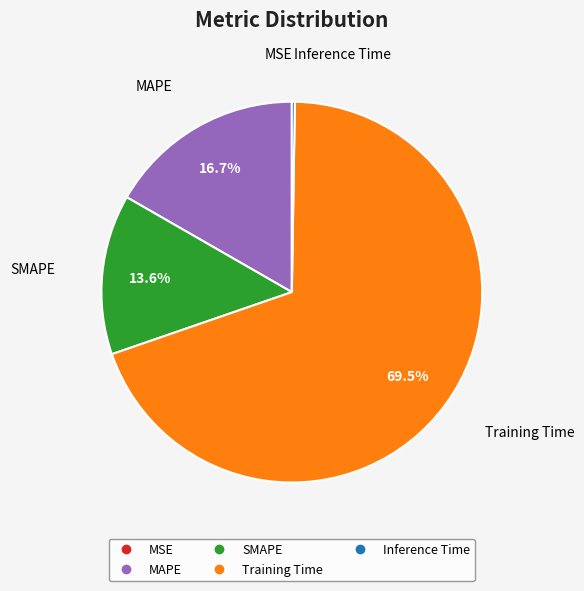

What percentage is the SMAPE slice, to the nearest percent?

14%